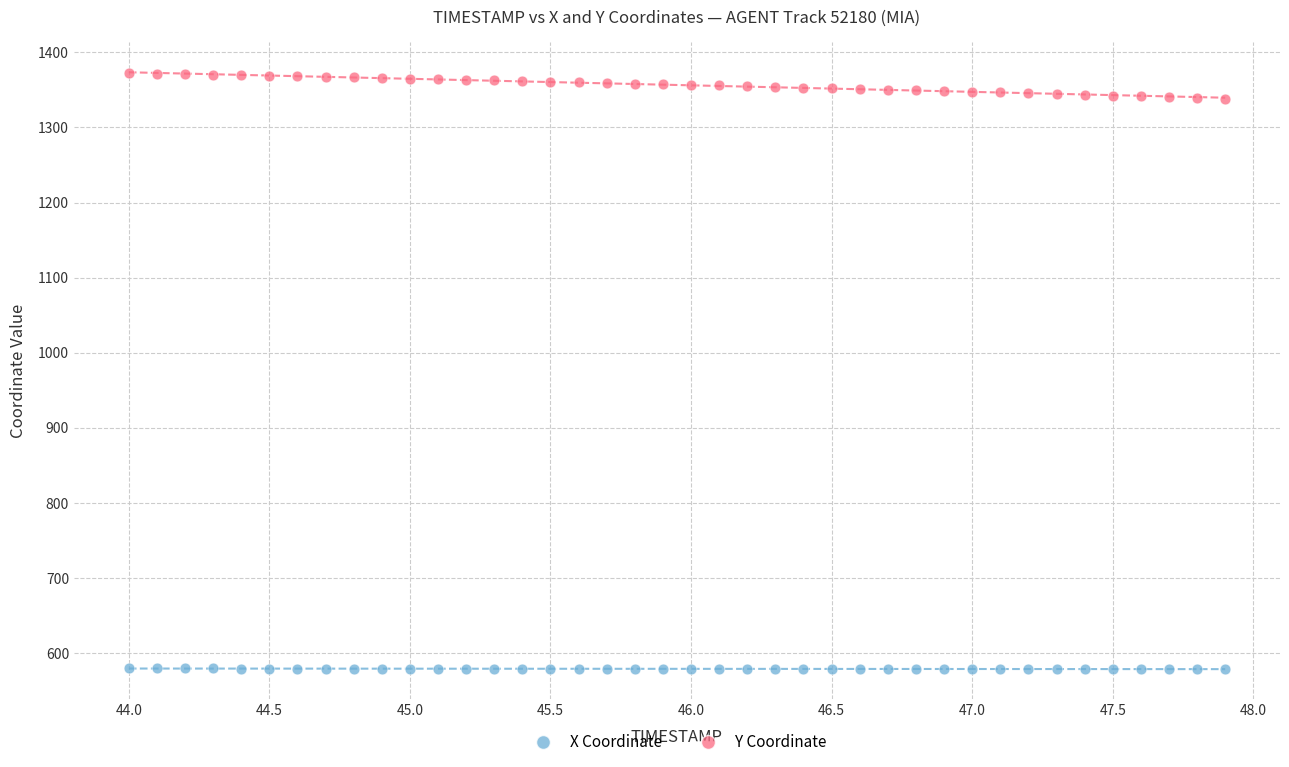

Across all data points, what is the range of Y values (max minus min)?

793.1